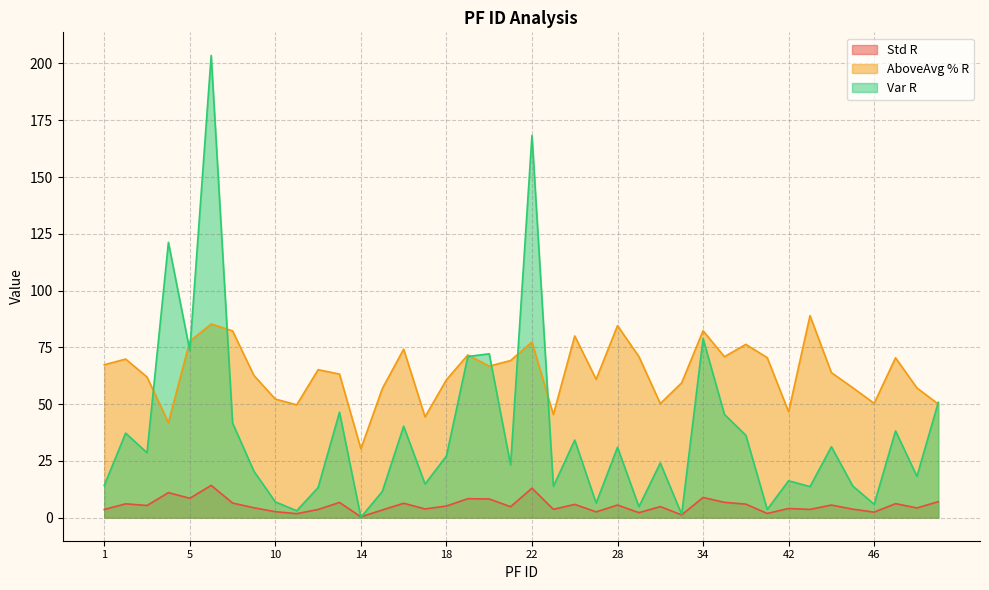

True or false: Std R has a value of 3.0 at 39.

False